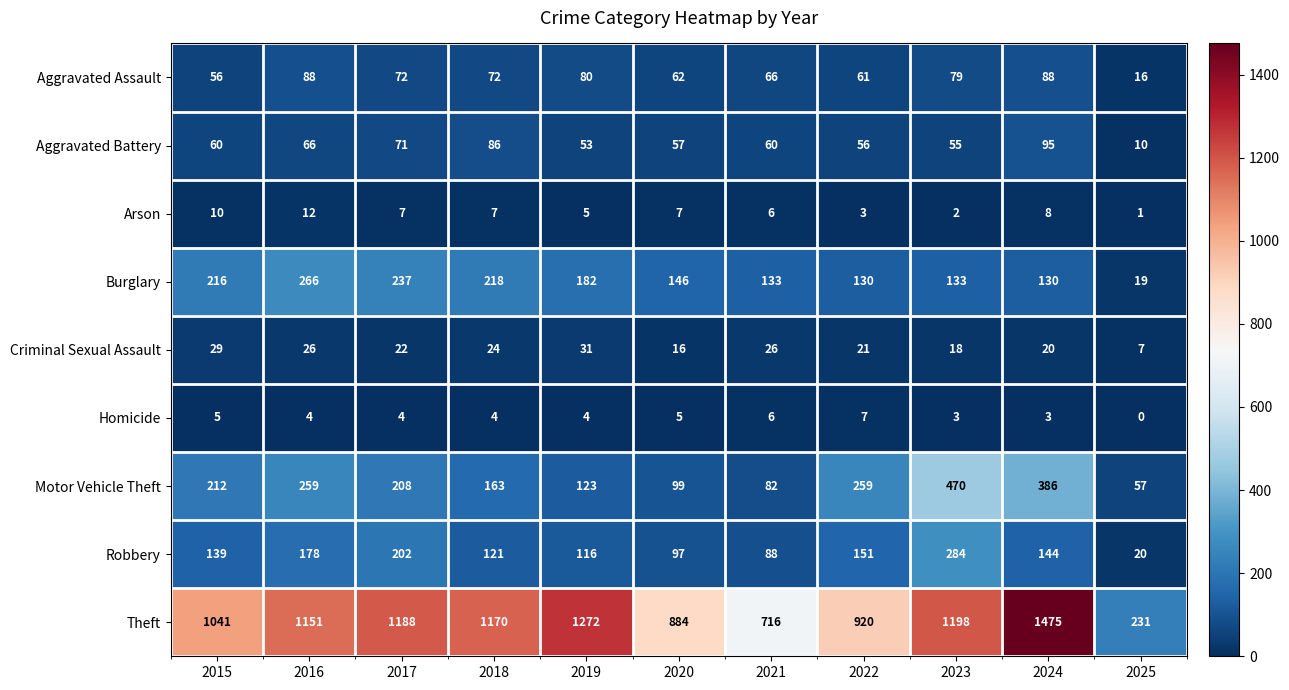

What is the sum of all Homicide values?

45